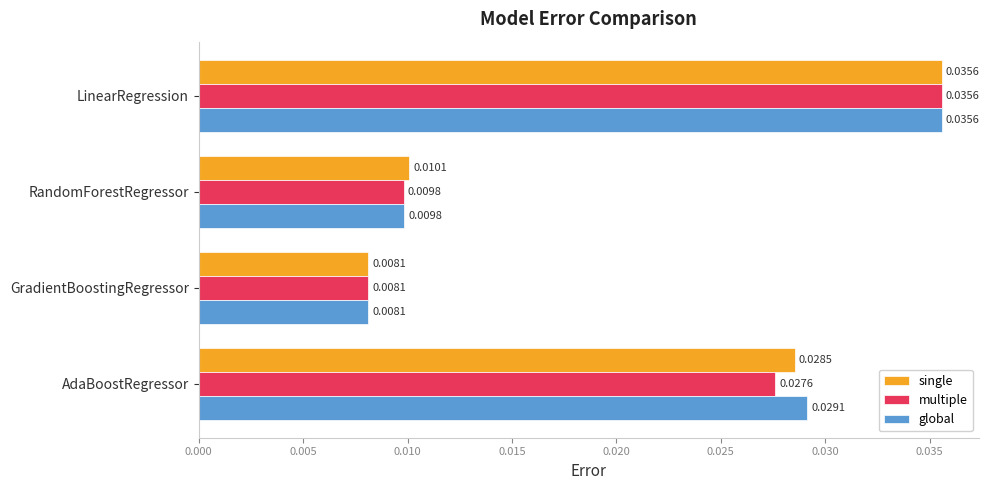

Between RandomForestRegressor and GradientBoostingRegressor, which series saw the biggest shift?

single